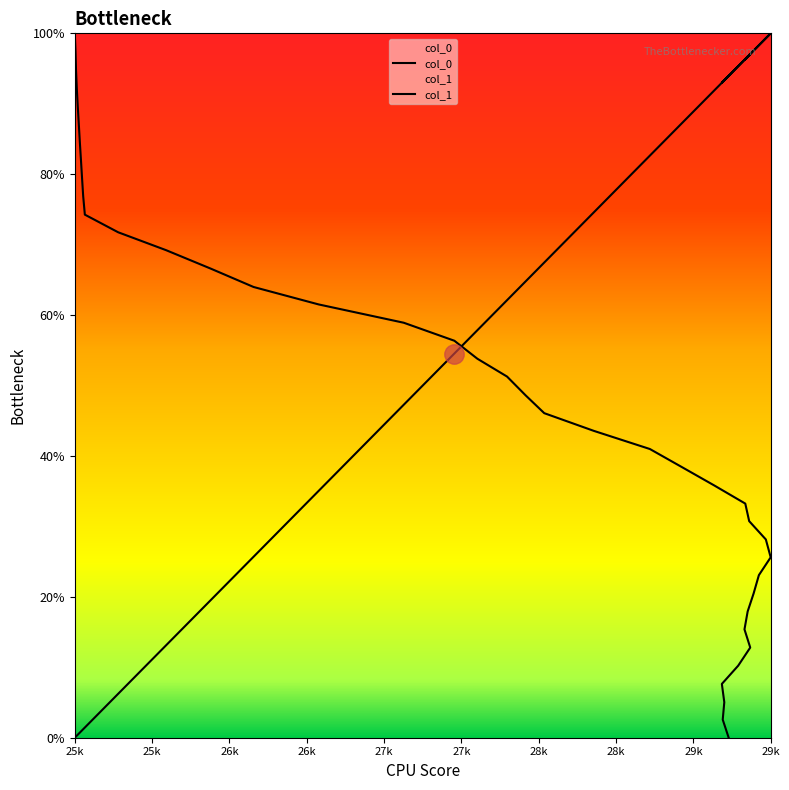

Does the chart have visible grid lines?

No